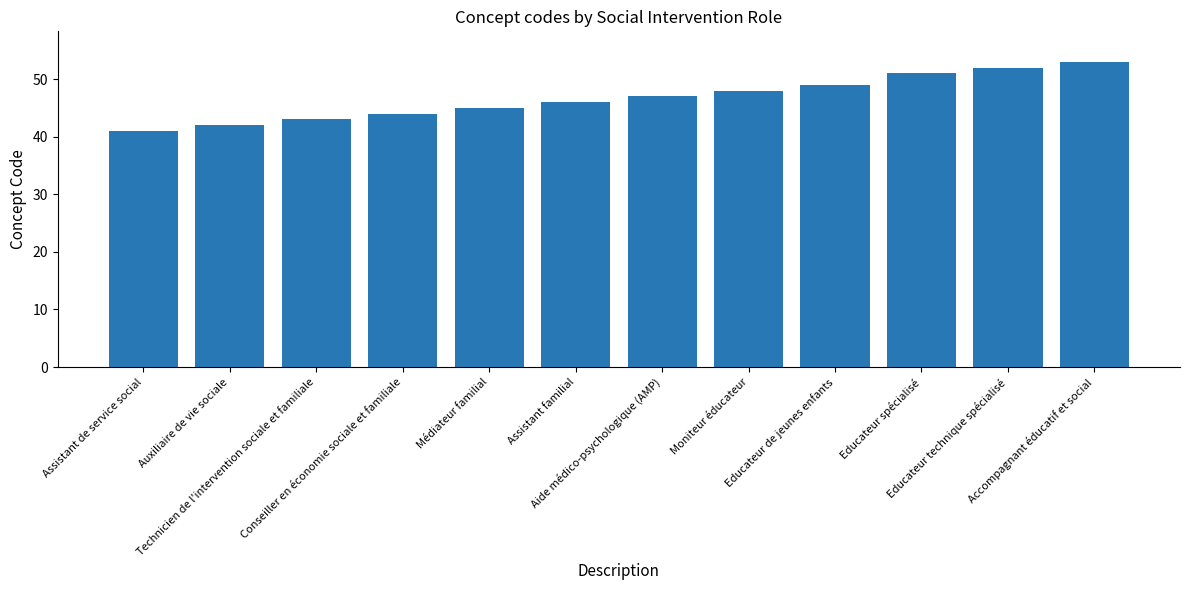

What is the difference between the maximum and minimum values?

12